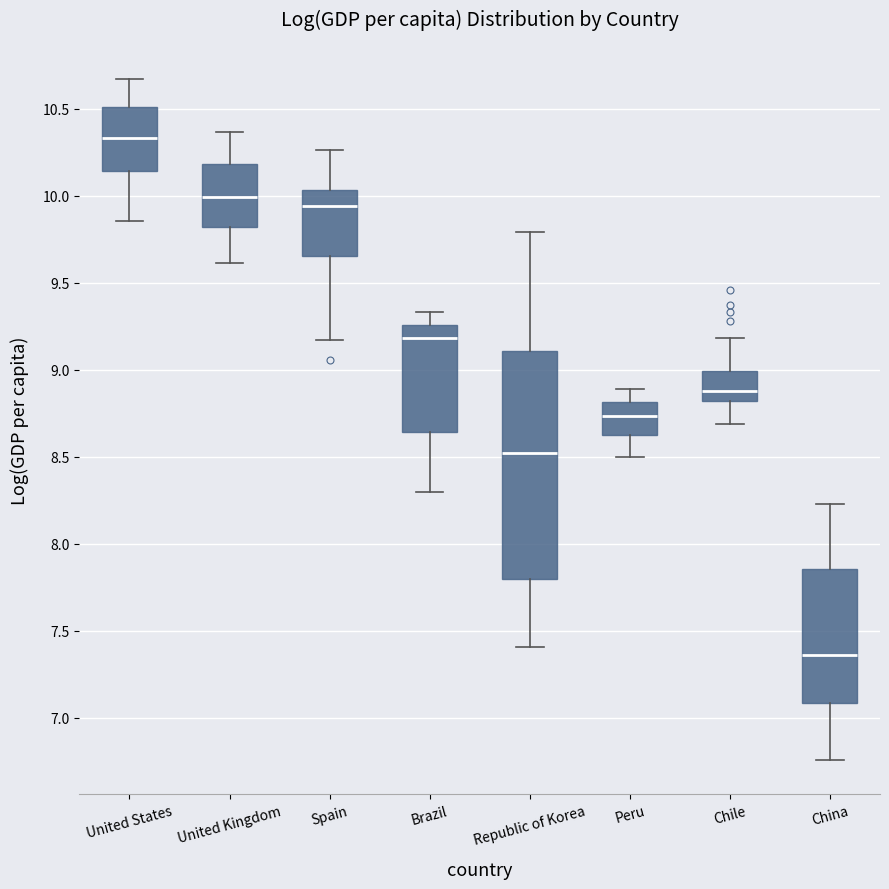

Where is the lower edge of the box for Peru on the y-axis? The values are not printed on the chart, so give them approximately, as read against the axis.

8.65